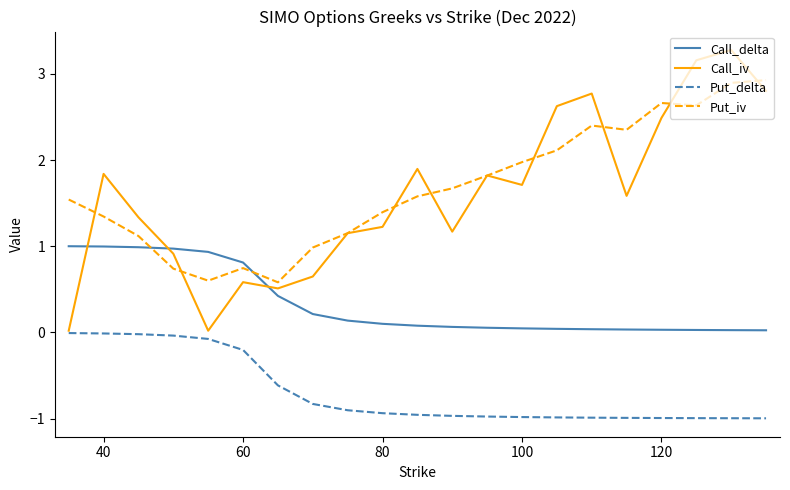

True or false: Put_iv and Put_delta intersect in this chart.

False